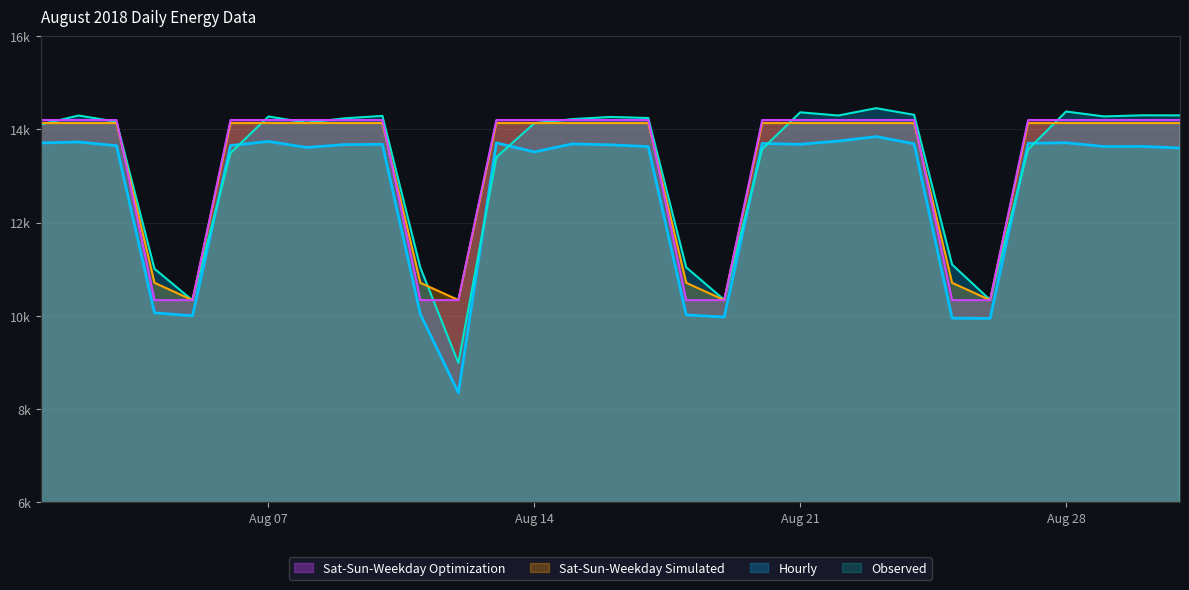

What is the total value across all series at 2018-08-09?

56244.7